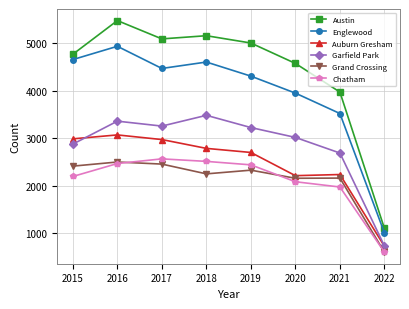

Is the value of Grand Crossing at 2020 greater than the value of Chatham at 2017?

No